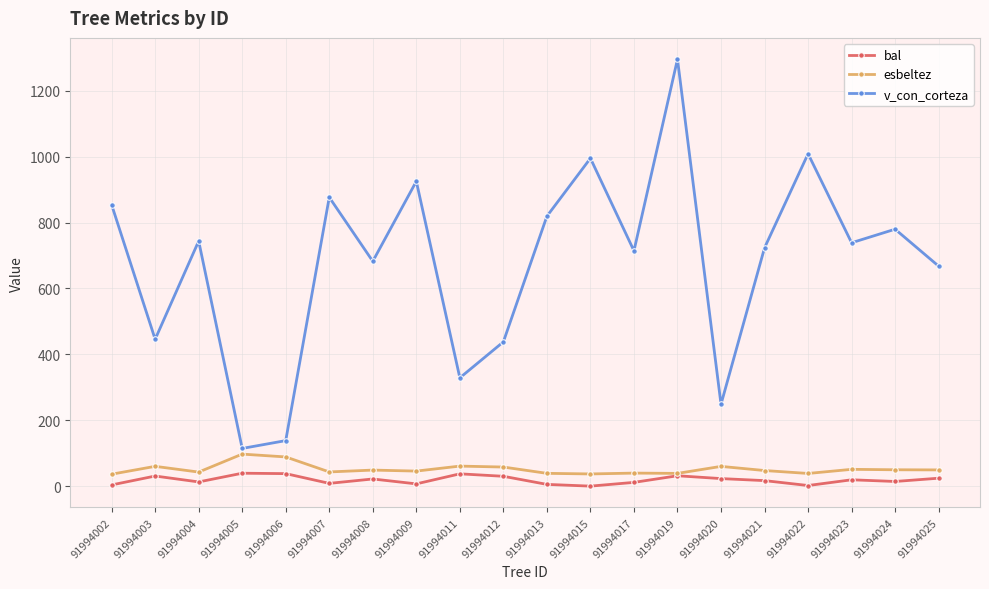

True or false: v_con_corteza and bal intersect in this chart.

False